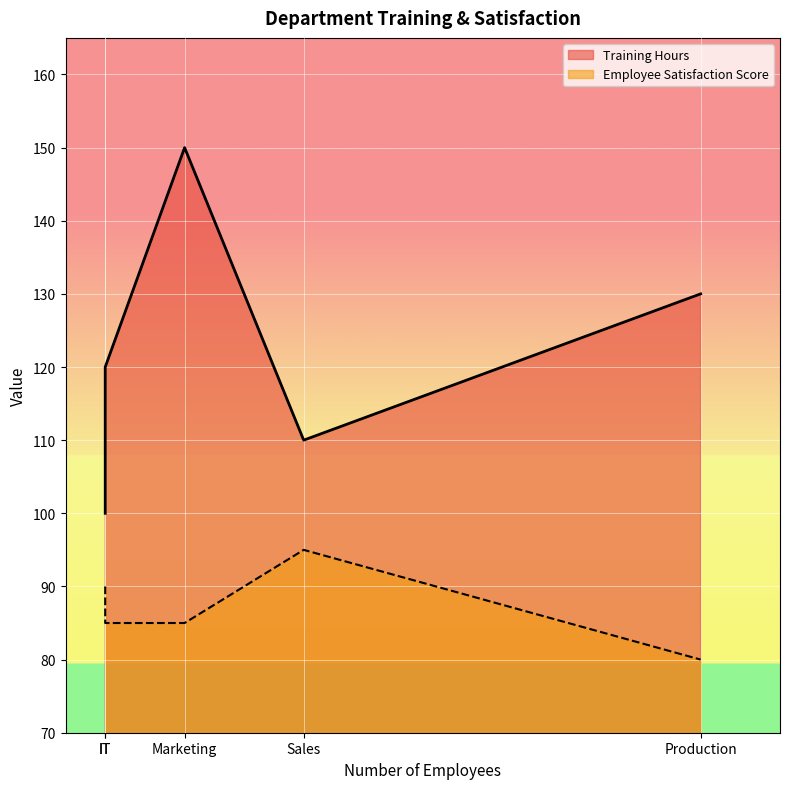

How many Training Hours values are between 110 and 130?

3